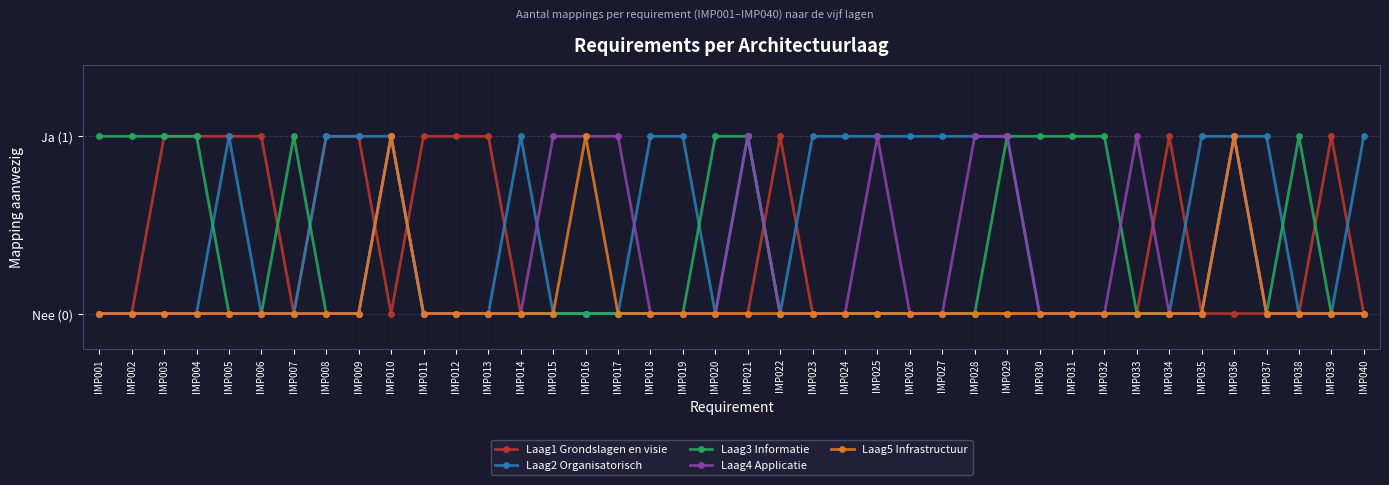

Between which two adjacent categories do Laag3 Informatie and Laag2 Organisatorisch first intersect?

IMP004 and IMP005